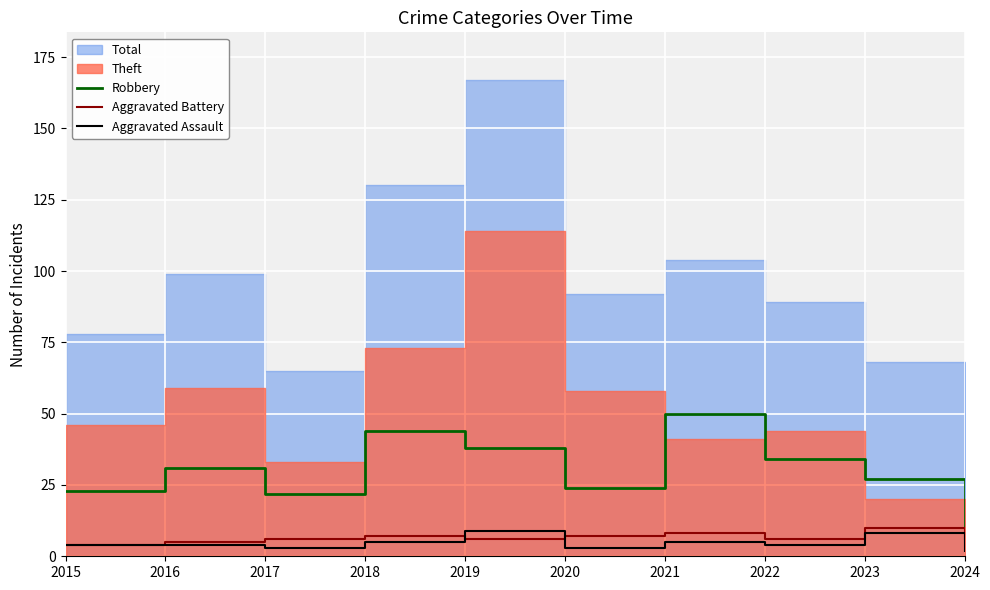

Is it true that Robbery equals 6 at 2015?

False